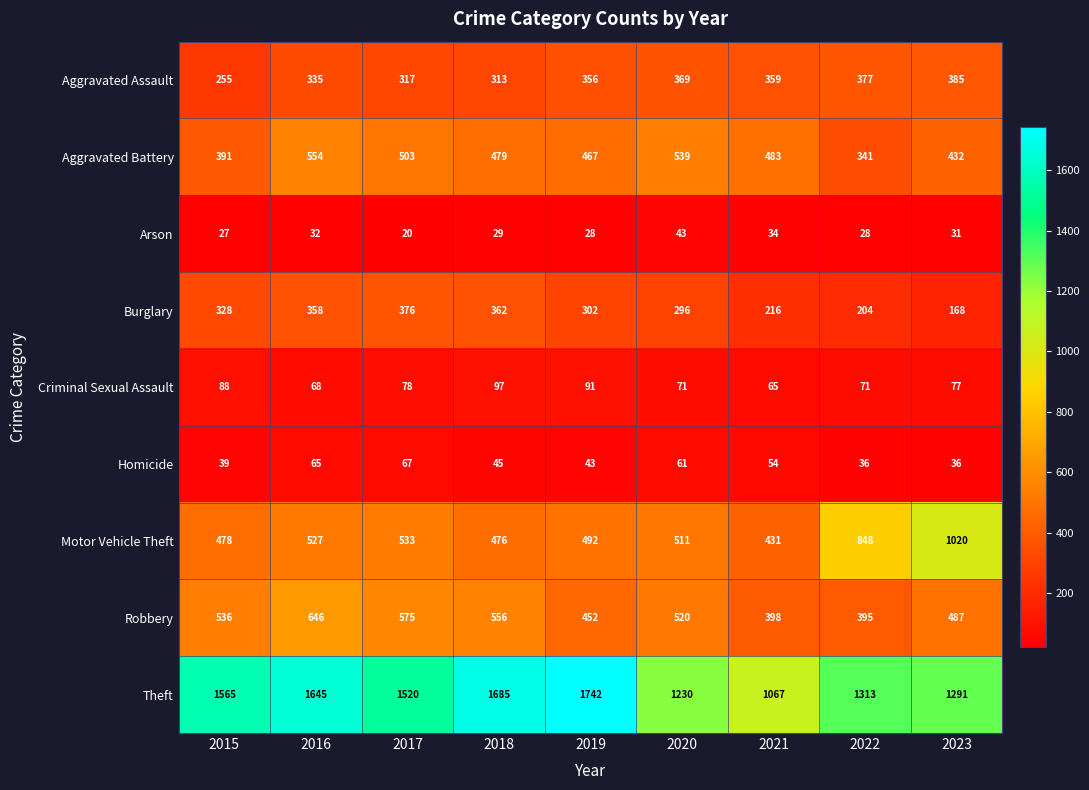

List the series in order of their peak value, lowest first.

Arson, Homicide, Criminal Sexual Assault, Burglary, Aggravated Assault, Aggravated Battery, Robbery, Motor Vehicle Theft, Theft